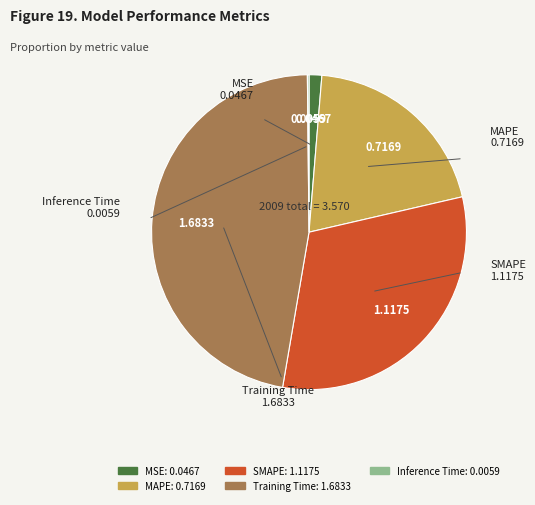

The MSE slice represents 1% of the pie. True or false?

True